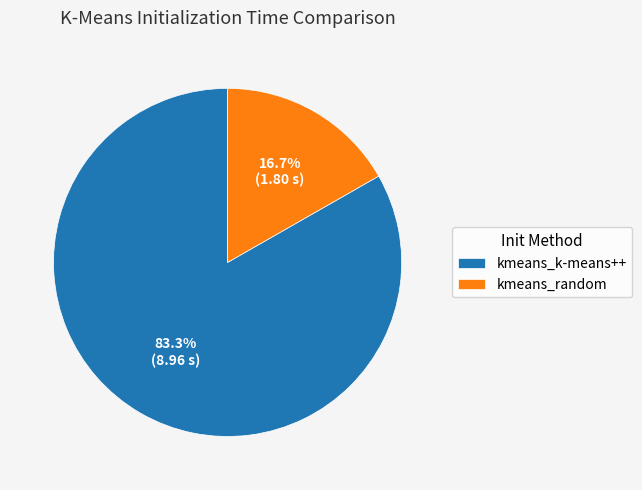

What percentage is the kmeans_k-means++ slice, to the nearest percent?

83%